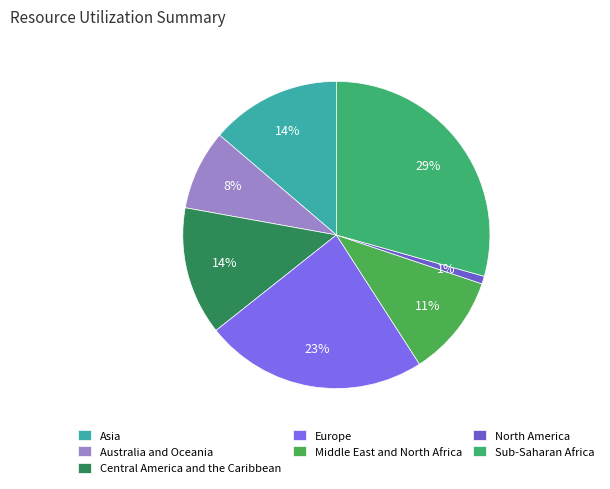

To the nearest percent, what percentage of the pie is Asia?

14%